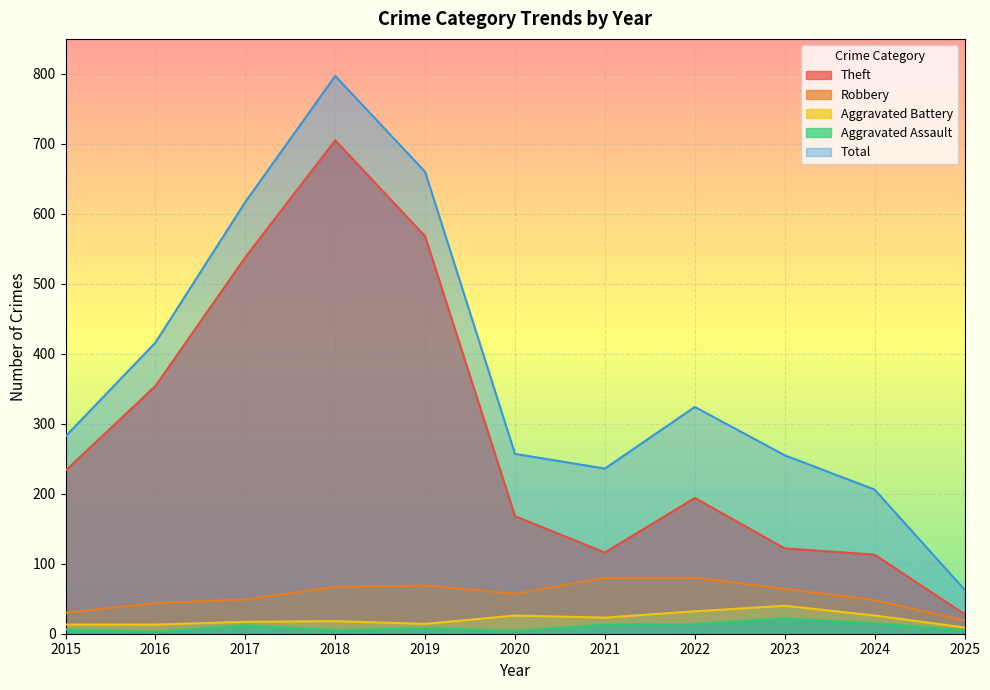

At which category does Aggravated Battery reach its first local peak?

2018